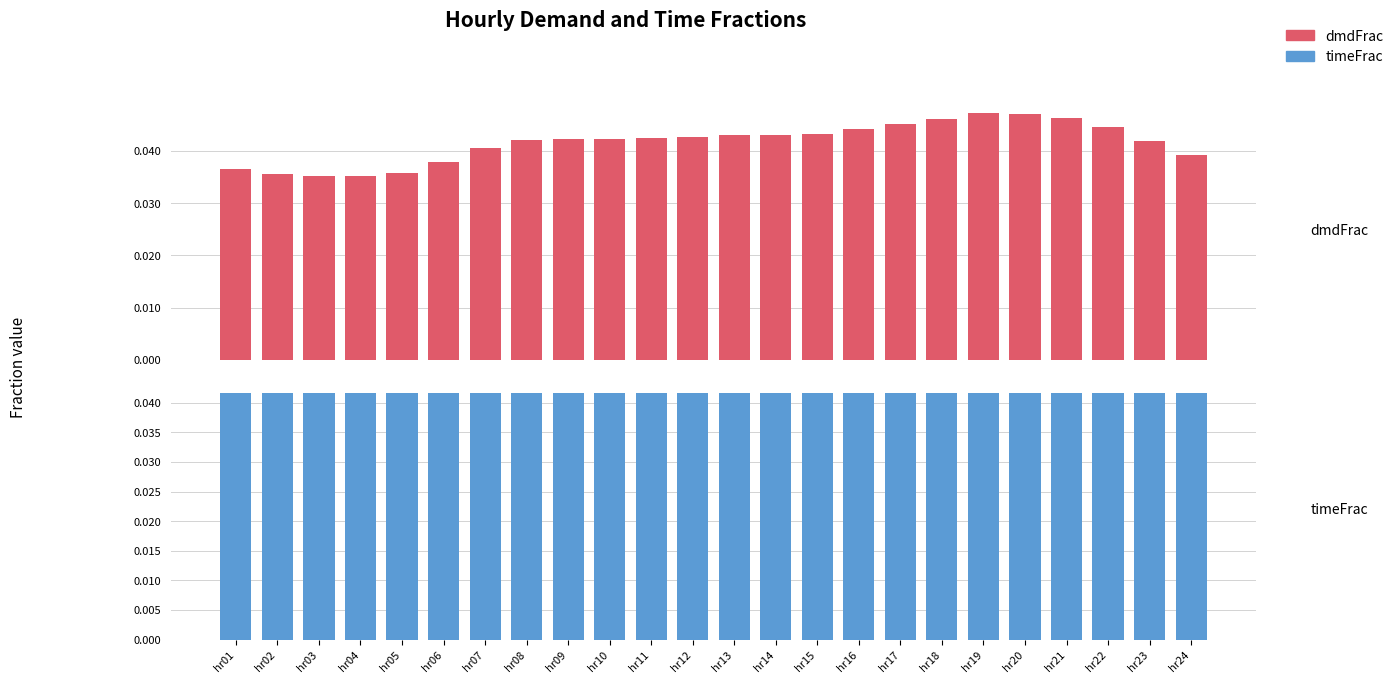

Does the chart contain stacked bars?

No